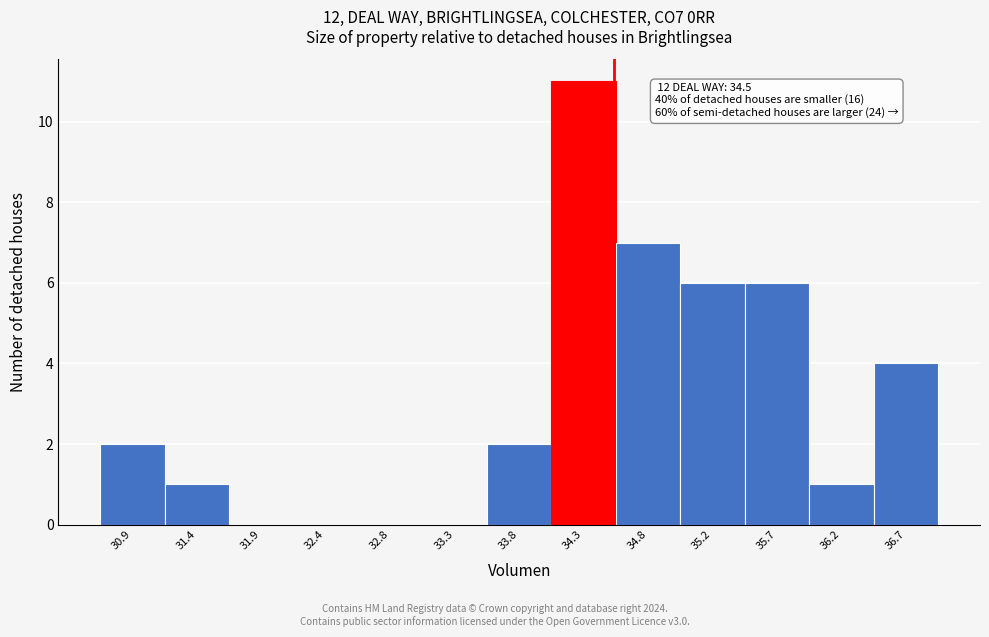

Over which range of the x-axis is the bar tallest?

34.05 to 34.50